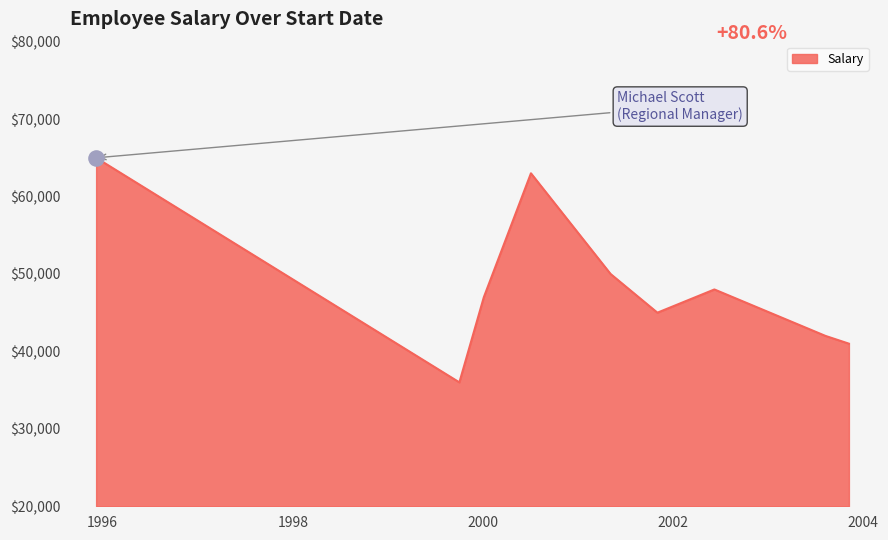

What is the minimum value shown in the chart?

36000